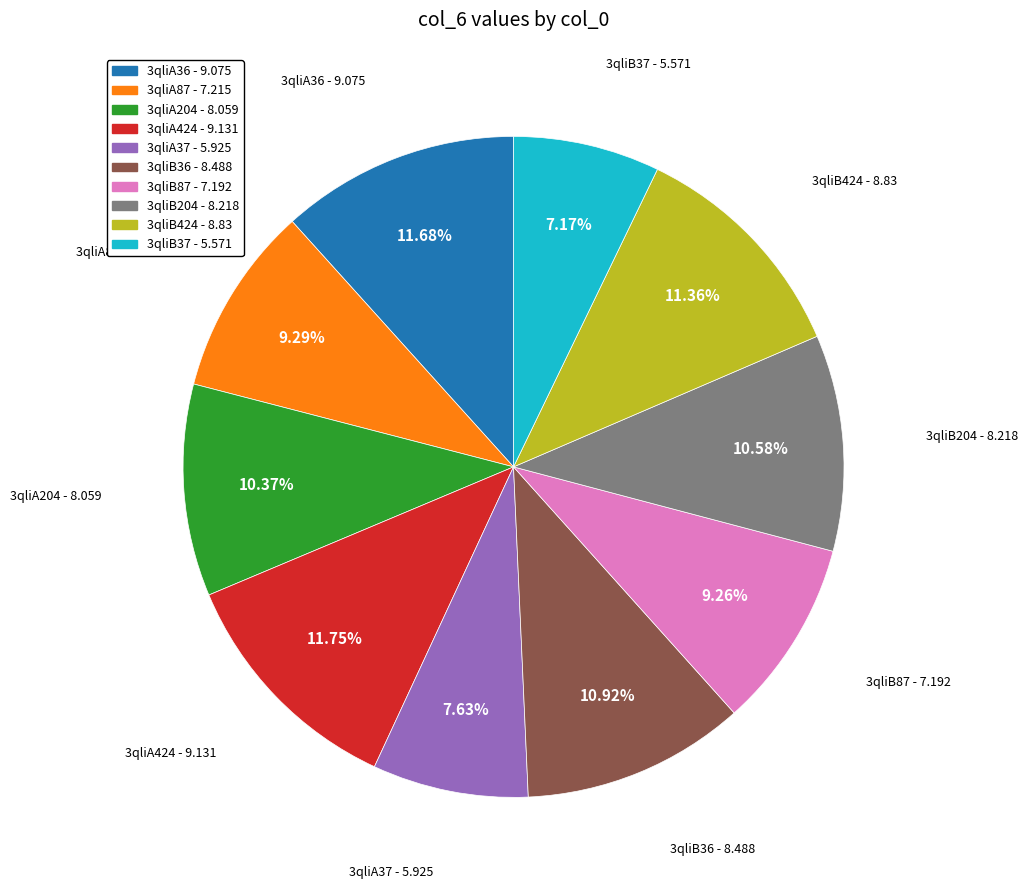

Combined, what portion of the pie is 3qliA424 and 3qliA204?

22.1%